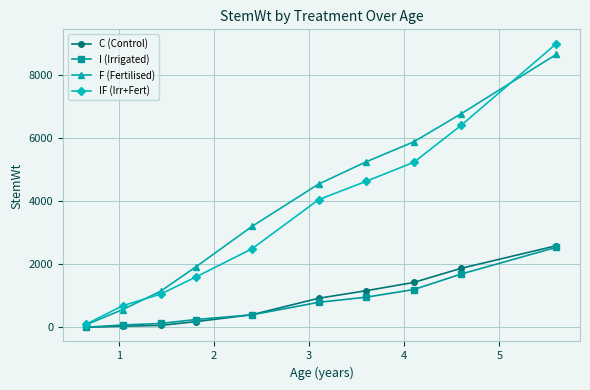

Which series has the largest range (max minus min)?

IF (Irr+Fert)